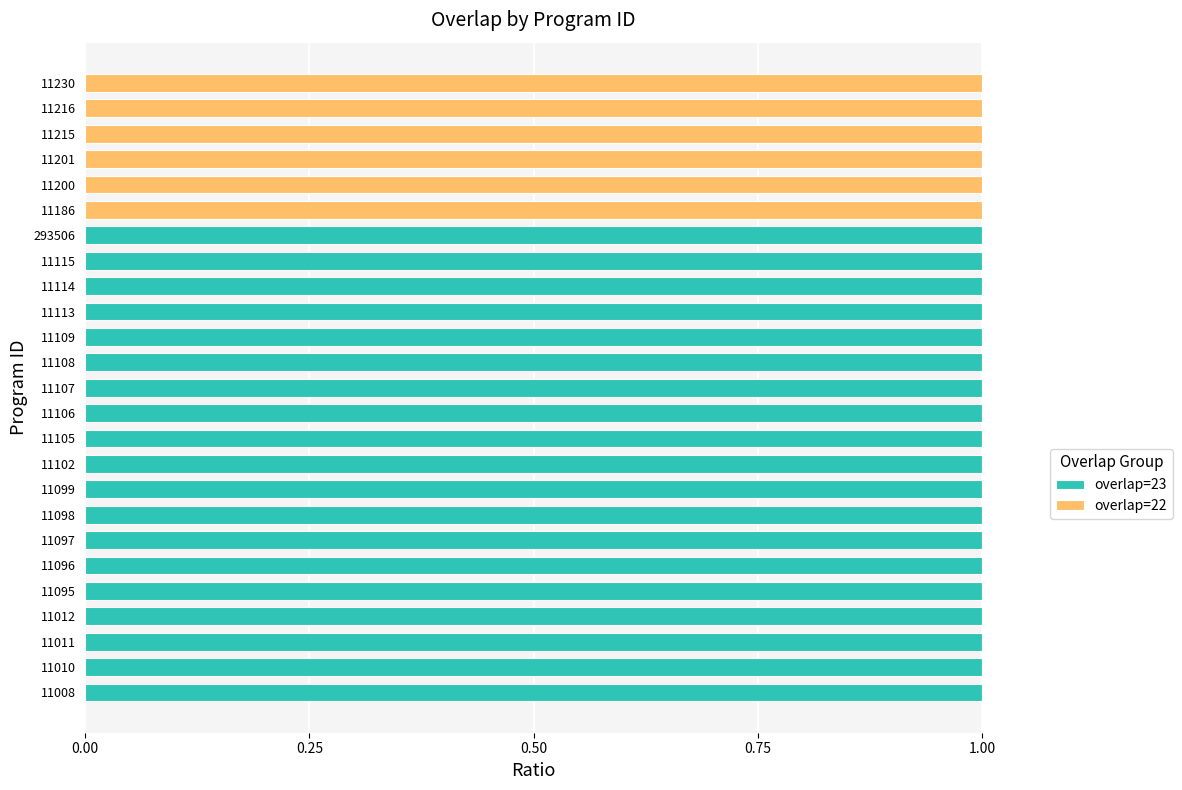

The overlap=23 series shows 1 at 293506. True or false?

True